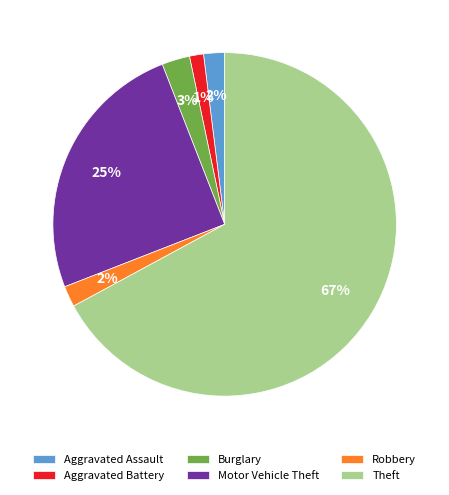

To the nearest percent, what is the difference between the Theft and Aggravated Assault slice percentages?

65%